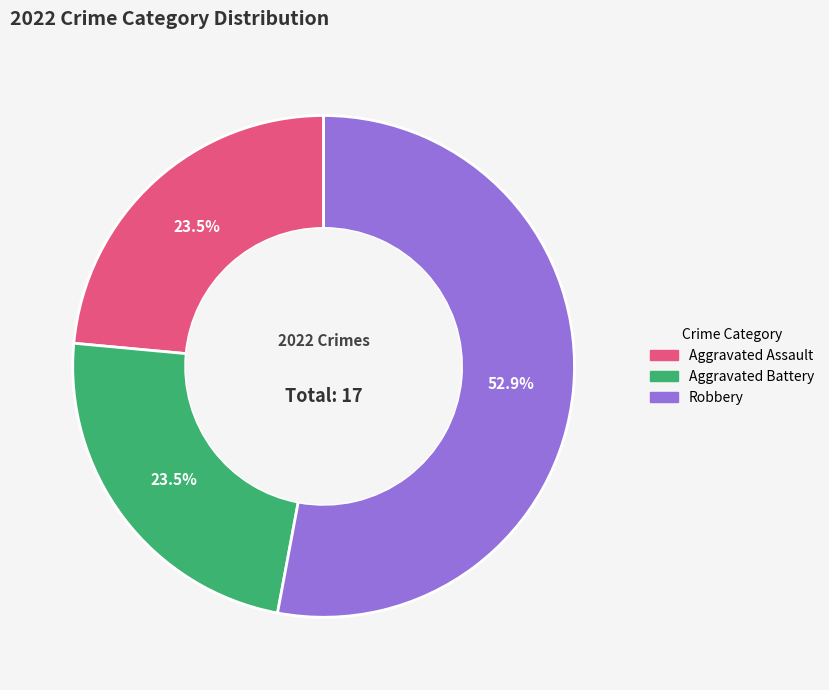

Which slice represents more than half of the pie?

Robbery